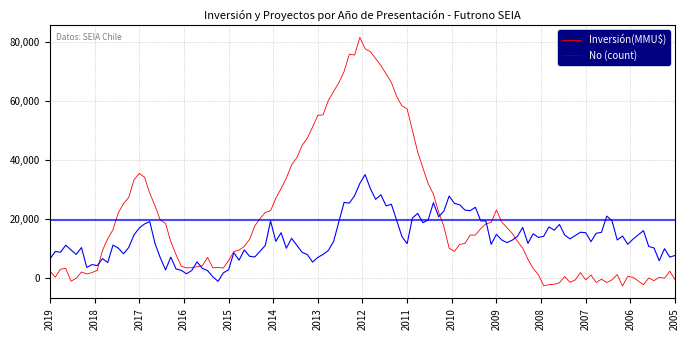

Which series has the widest spread of values?

Inversión(MMU$)